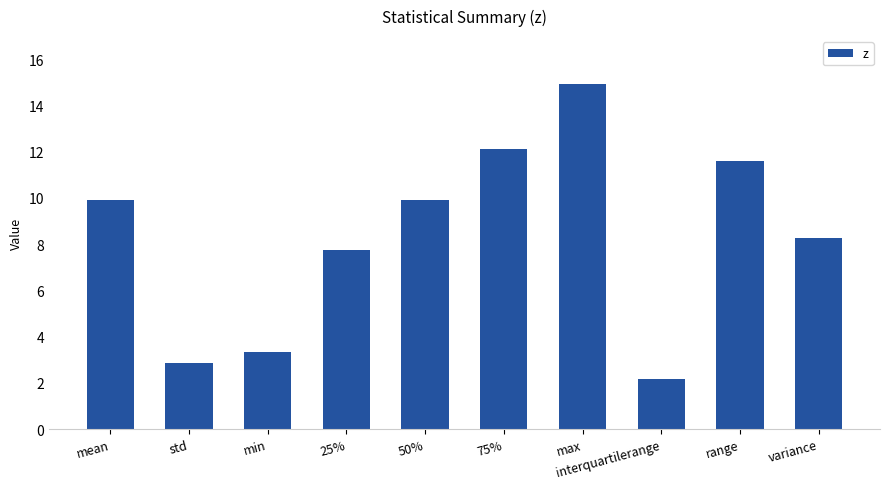

What is the smallest value displayed?

2.2